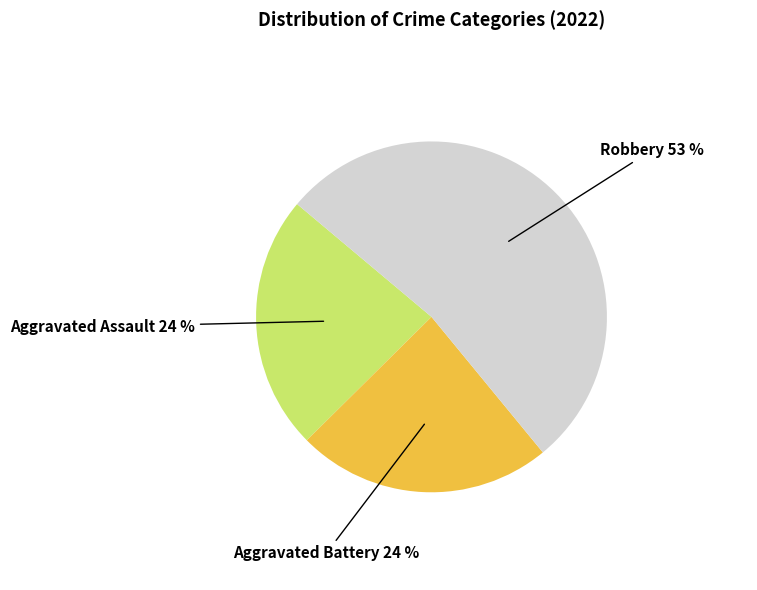

How many slices are in this pie chart?

3